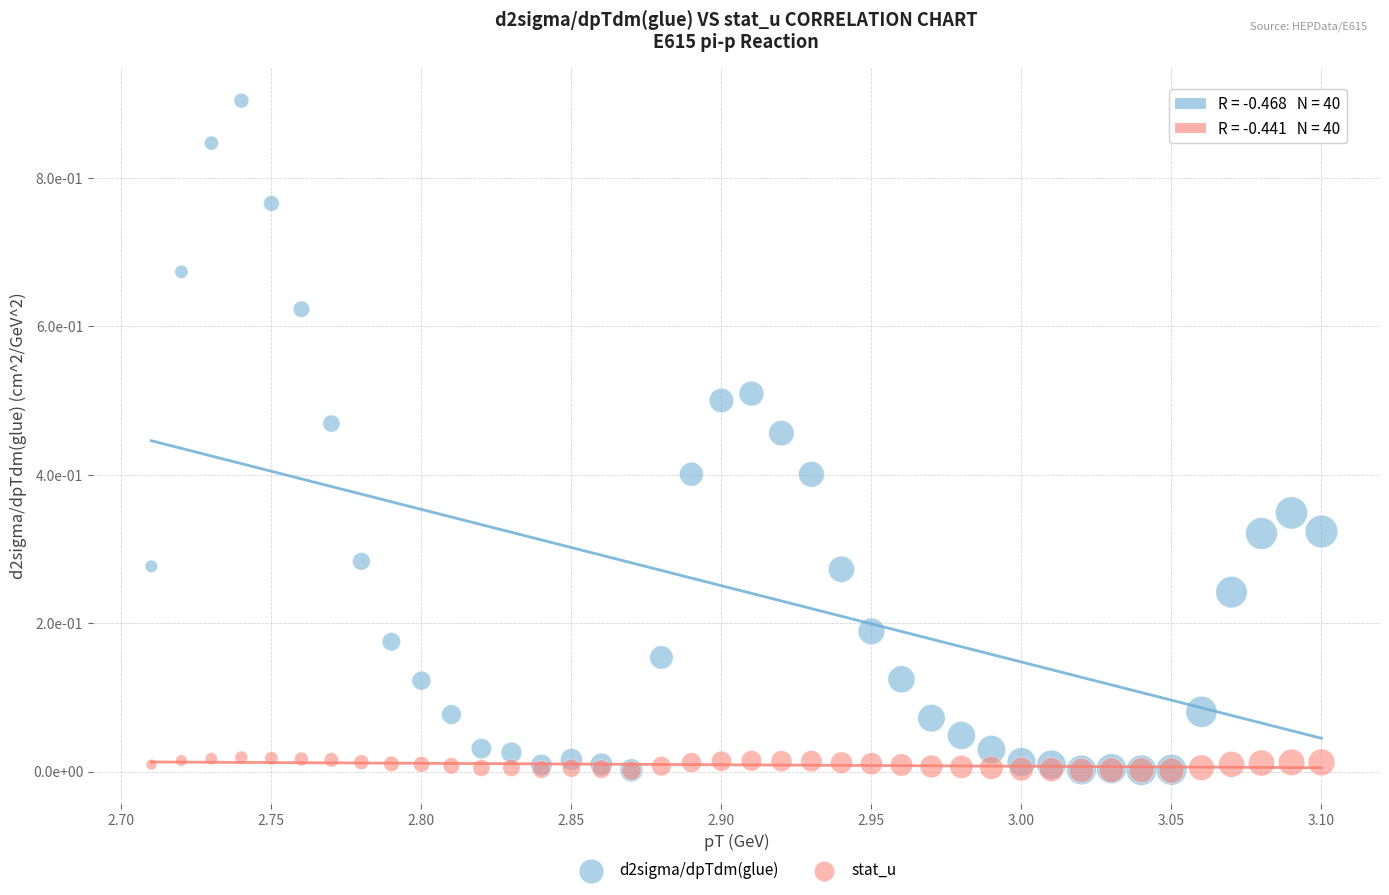

Which series reaches the maximum Y coordinate?

d2sigma/dpTdm(glue)